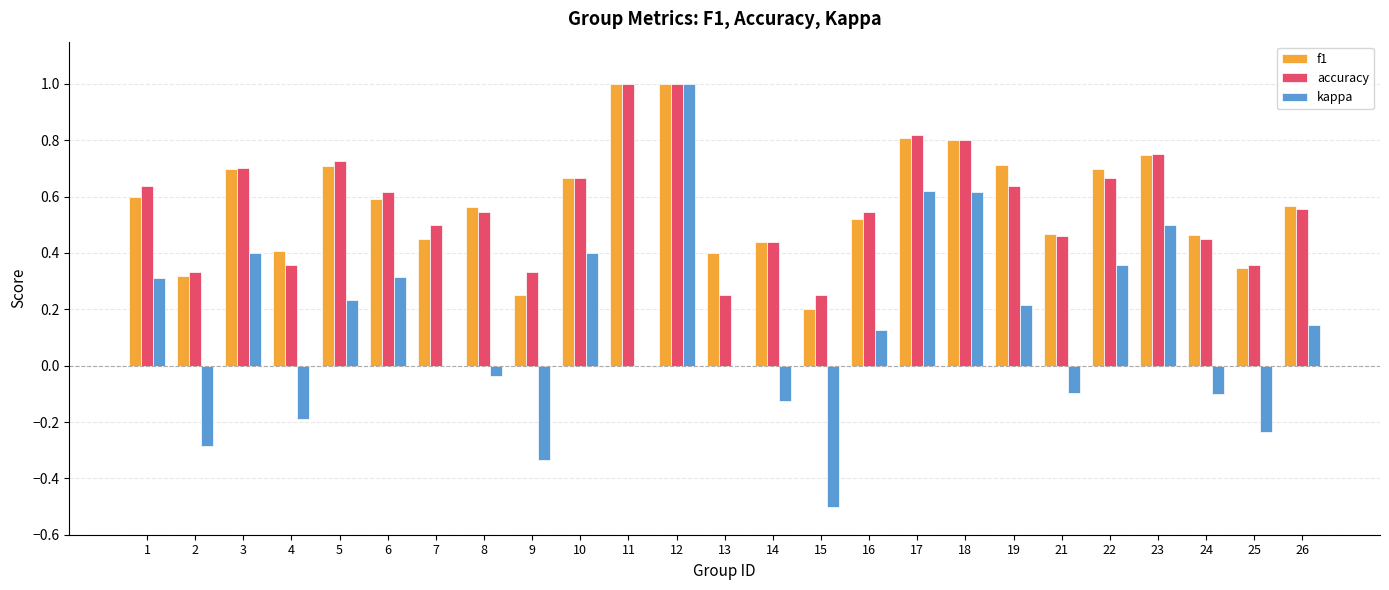

Which series has the largest range (max minus min)?

kappa